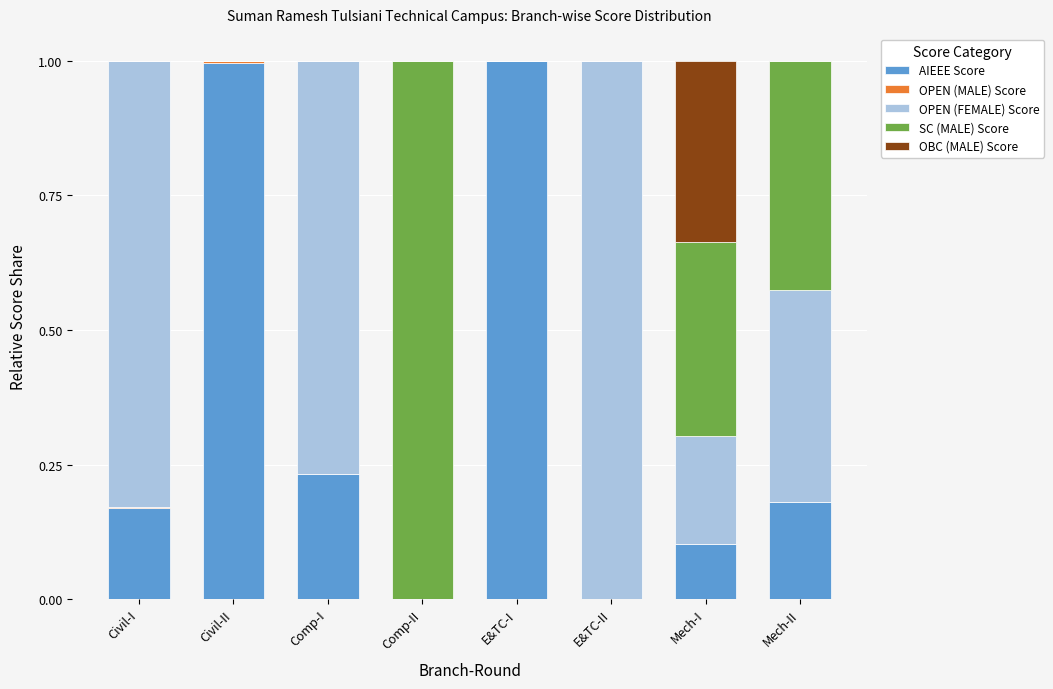

What is the highest value of the AIEEE Score series?

1.0